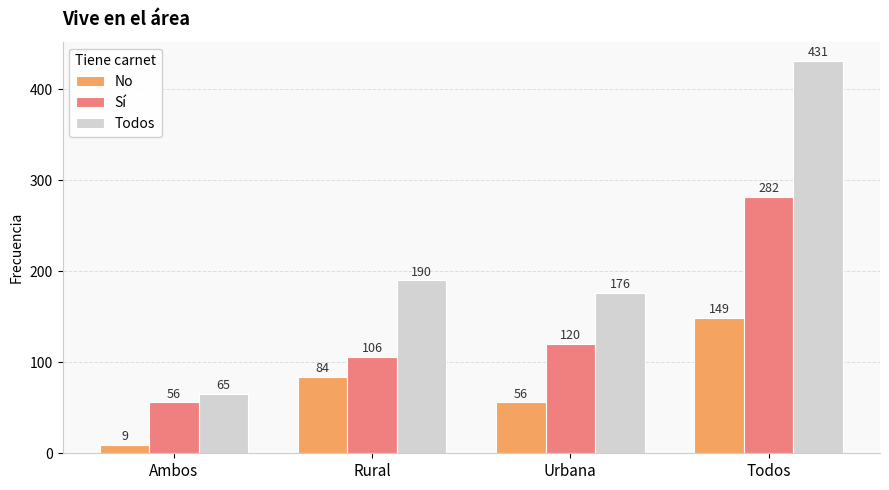

Read the No value at Urbana, to the nearest 5.

55